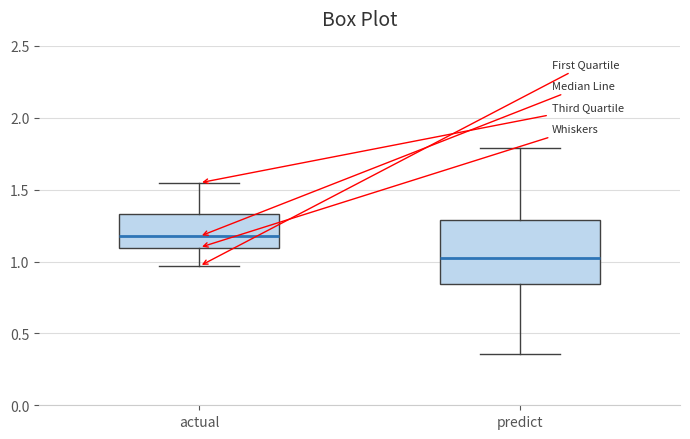

Comparing the boxes themselves (not the whiskers), which one is the tallest?

predict